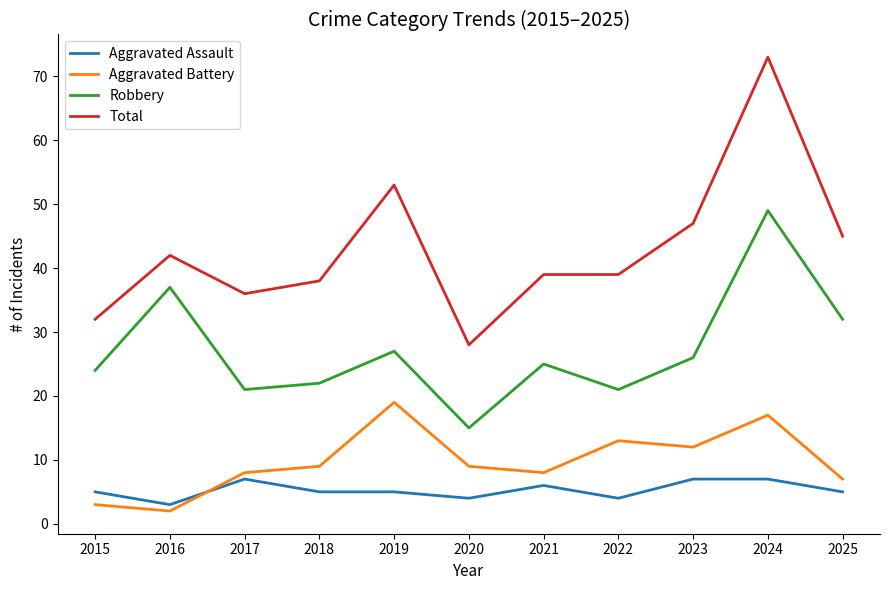

At which category does the chart reach its peak across all series?

2024